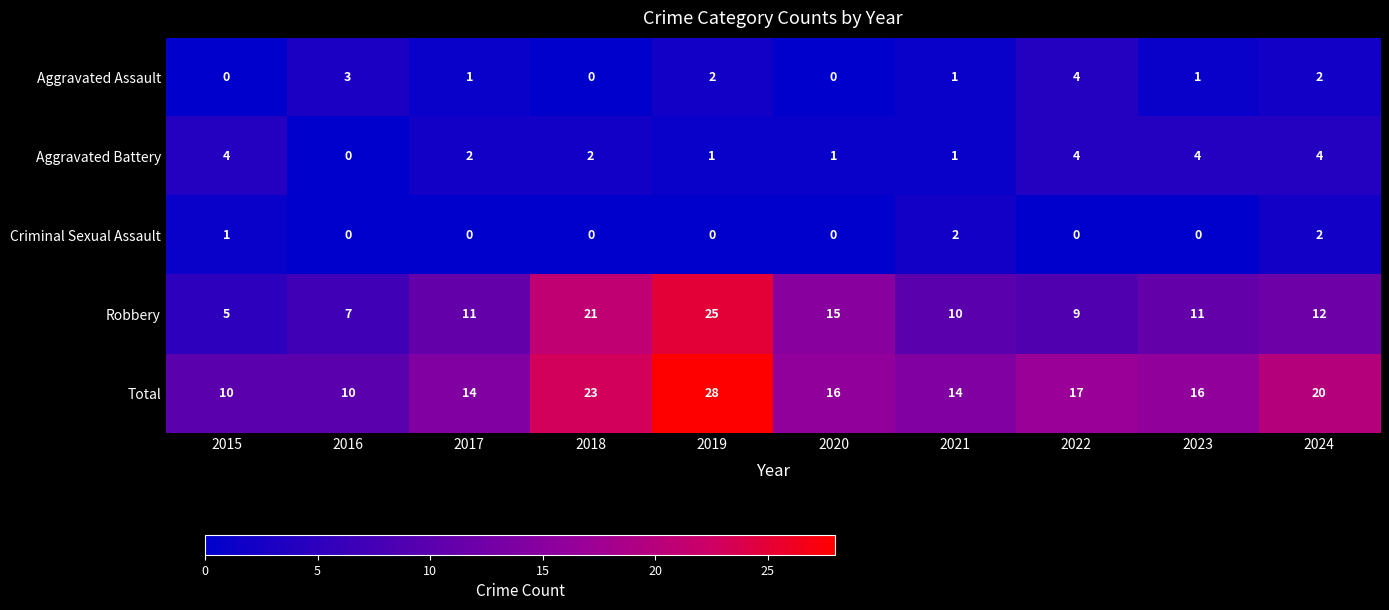

Count the Aggravated Battery values in the range 1 to 4.

9